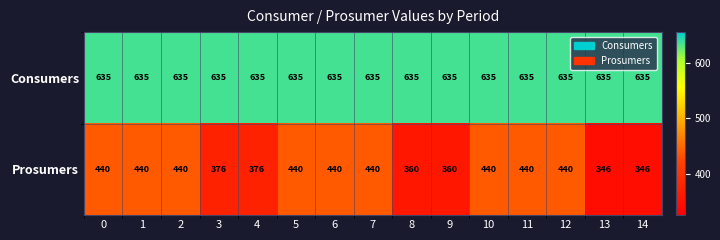

Between 7 and 13, which series saw the biggest shift?

Prosumers